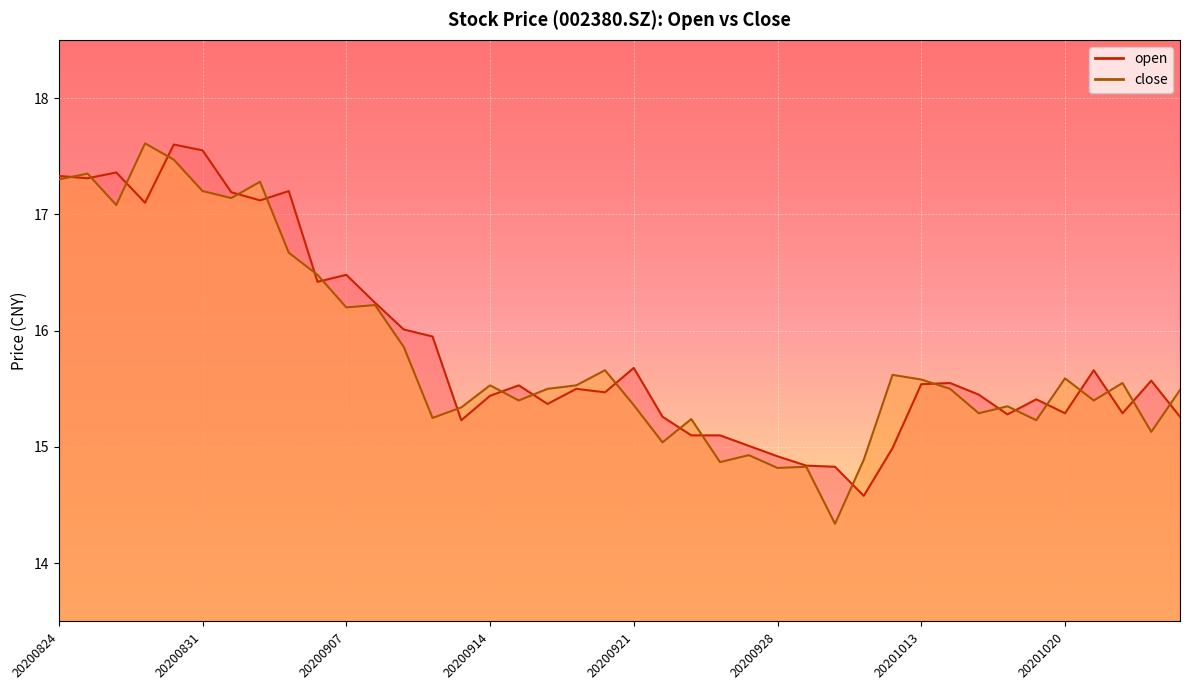

How many data points does each series have?

40